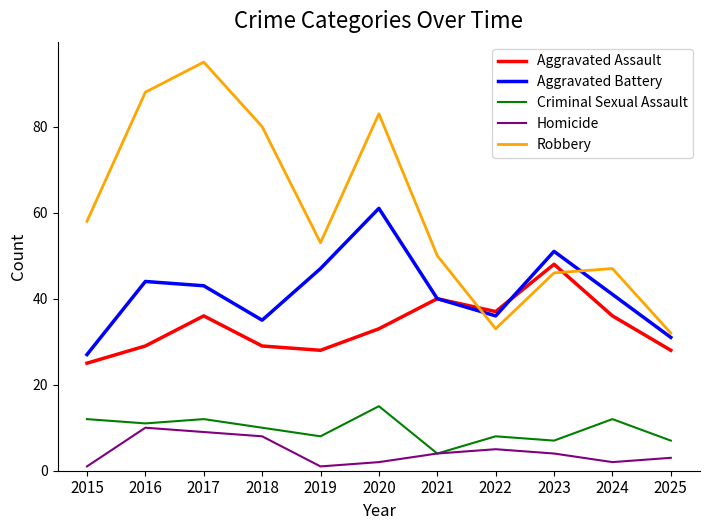

Where is the first local maximum for Aggravated Battery?

2016